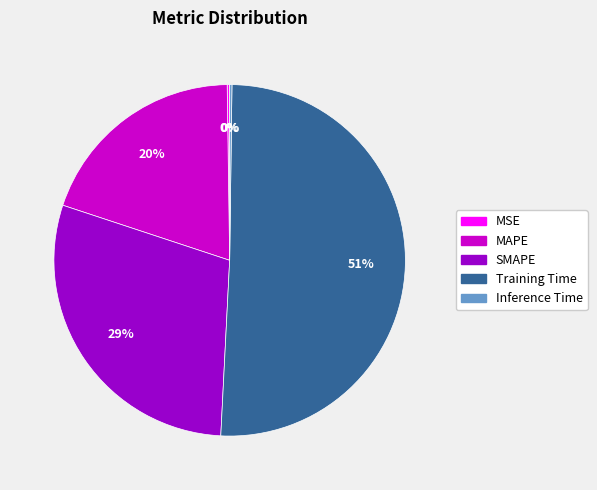

What is the largest slice in the pie chart?

Training Time